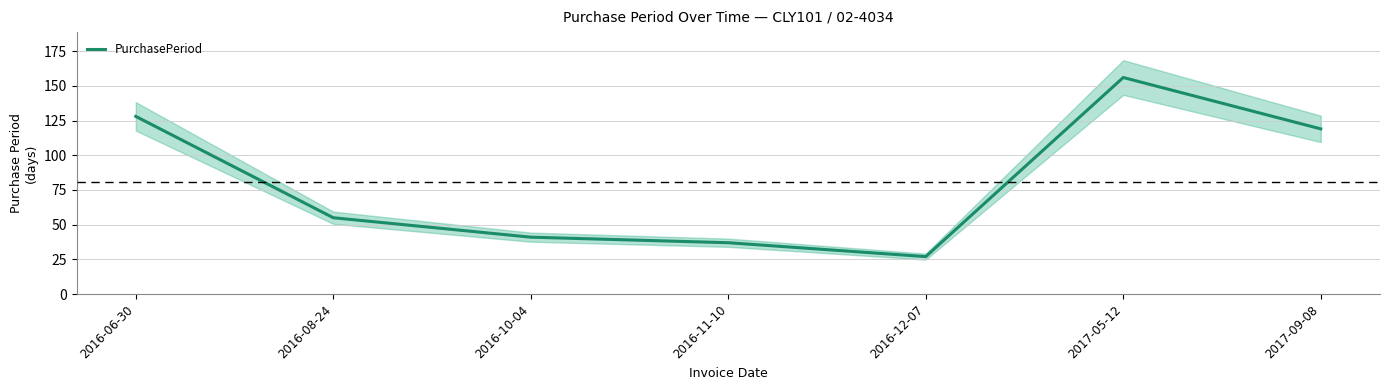

What is the sum of all values?

563